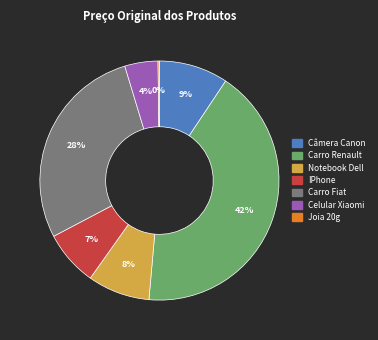

Which category has the biggest portion of the pie?

Carro Renault